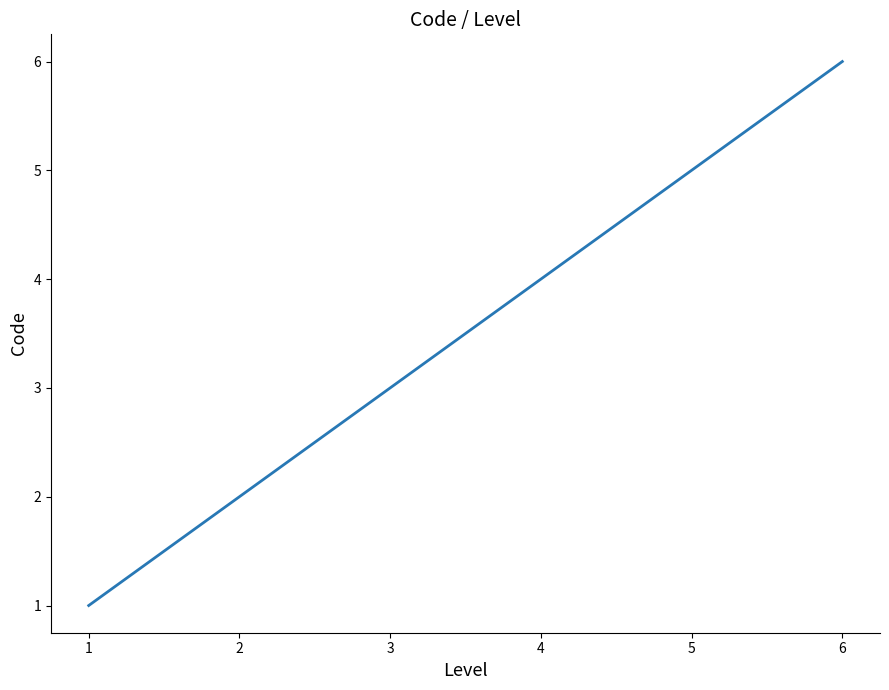

How many series are shown in this chart?

1